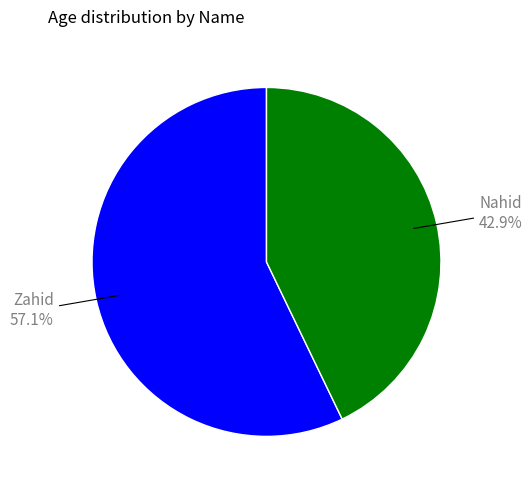

Between Zahid and Nahid, which is larger?

Zahid